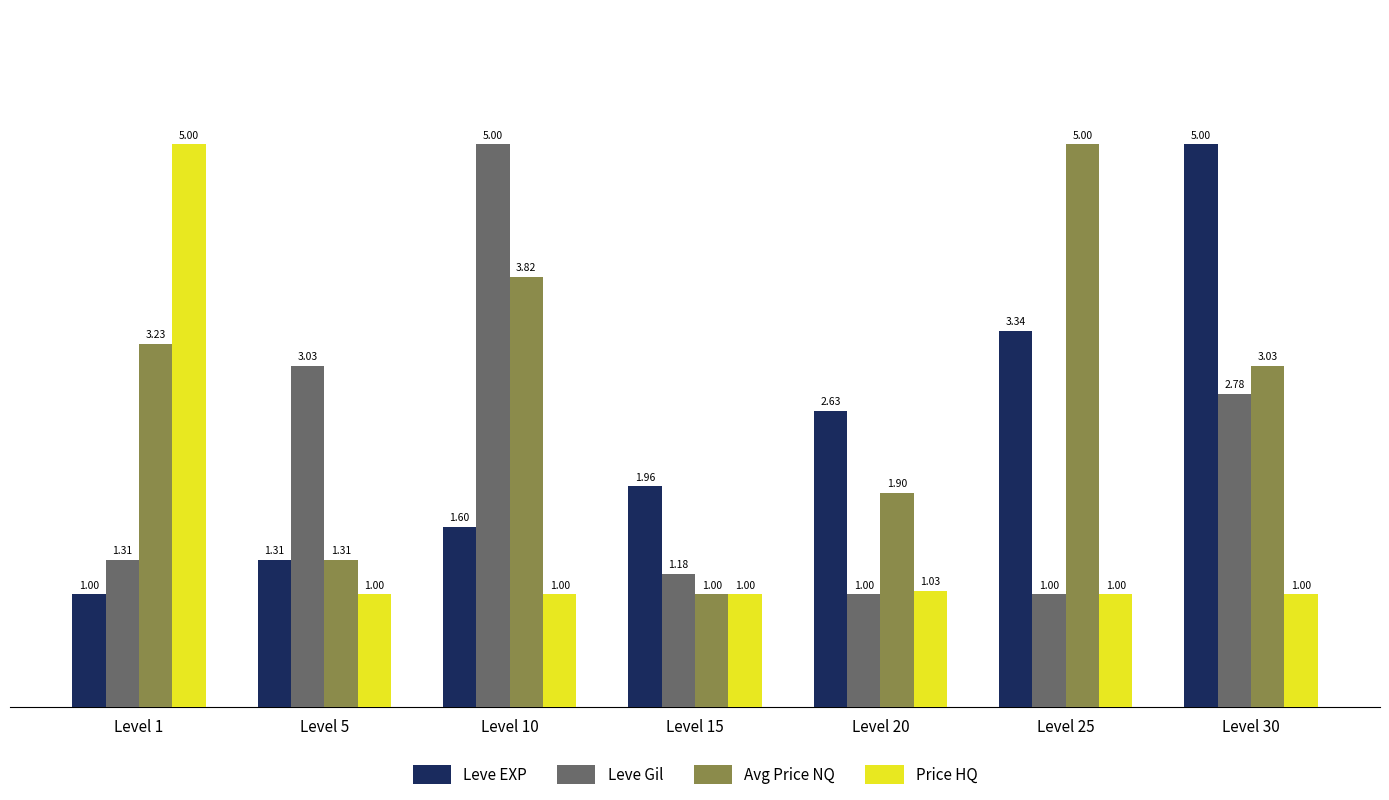

Which series has the largest total across all categories?

Avg Price NQ